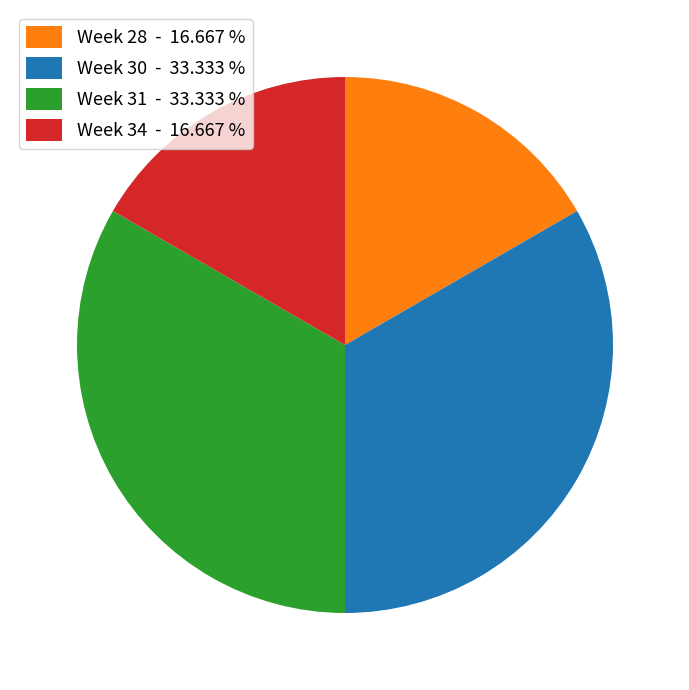

Does any single category account for the majority?

No